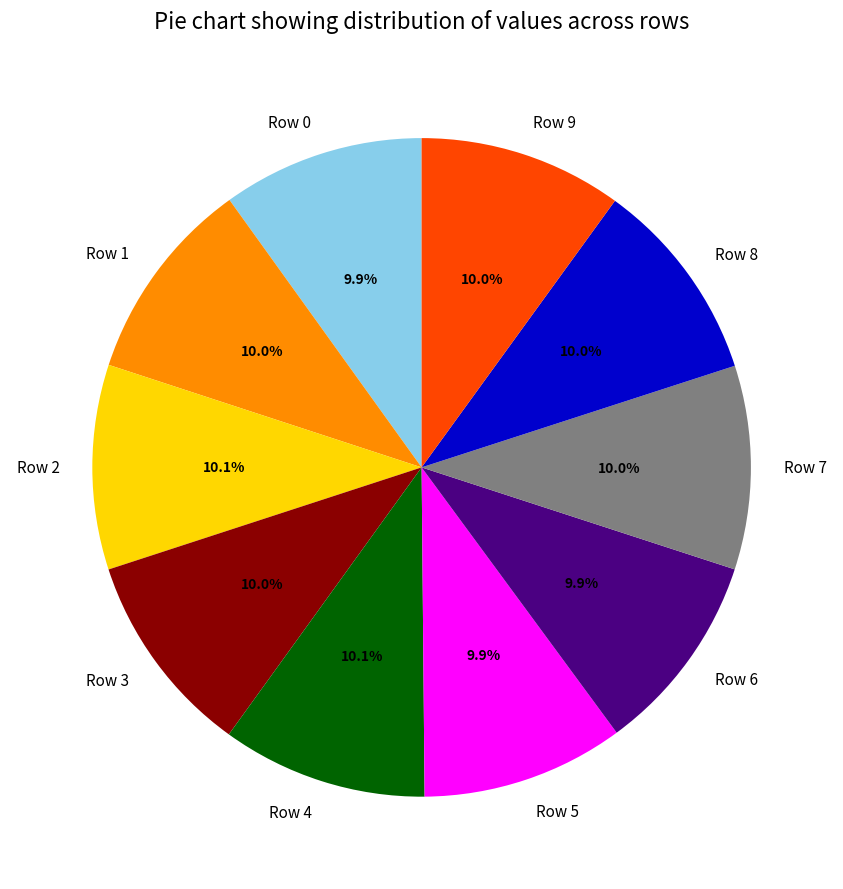

Does Row 3 represent more than half of the total?

No